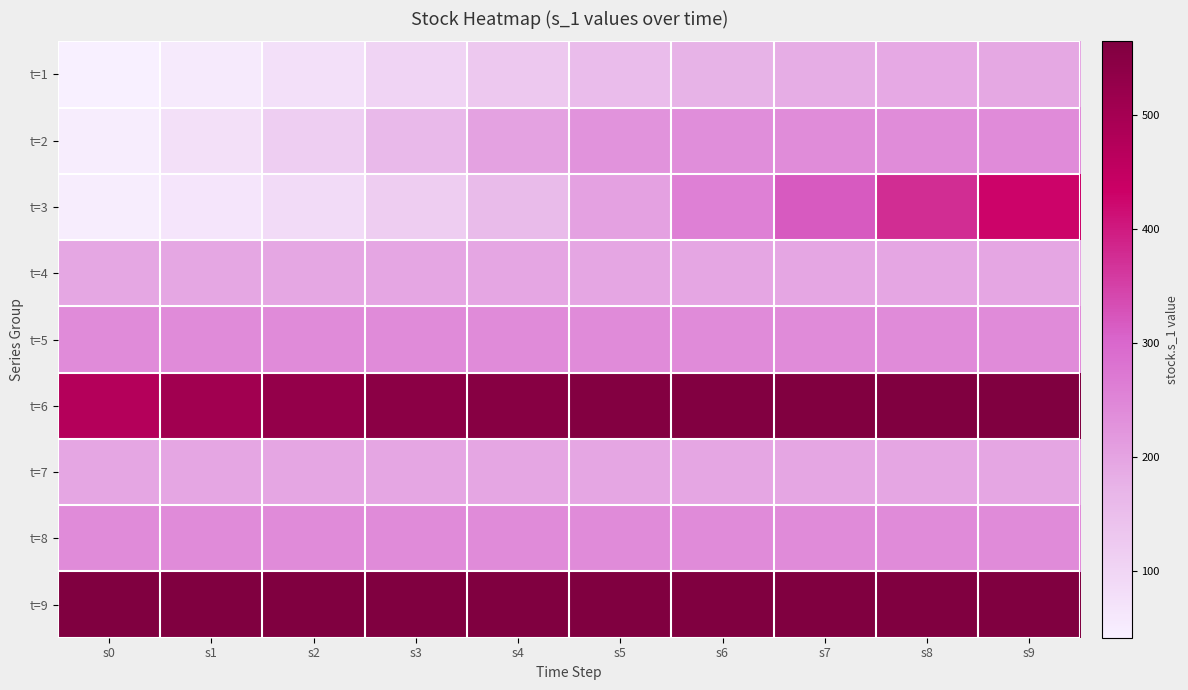

Which series has the largest range (max minus min)?

t=3